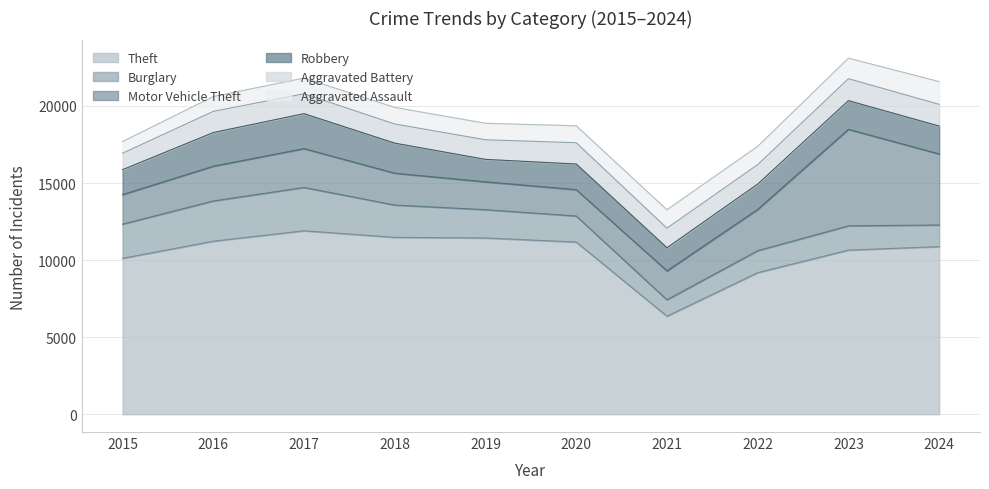

True or false: Aggravated Battery has more than 2 points higher than both neighbors.

True